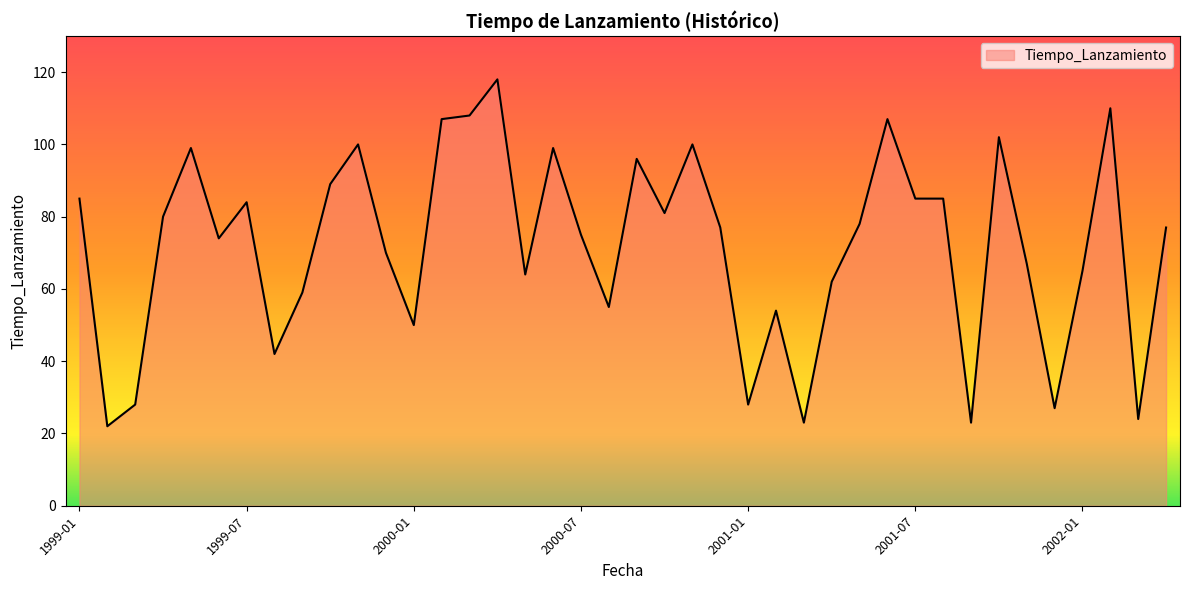

What is the sum of all values?

2879